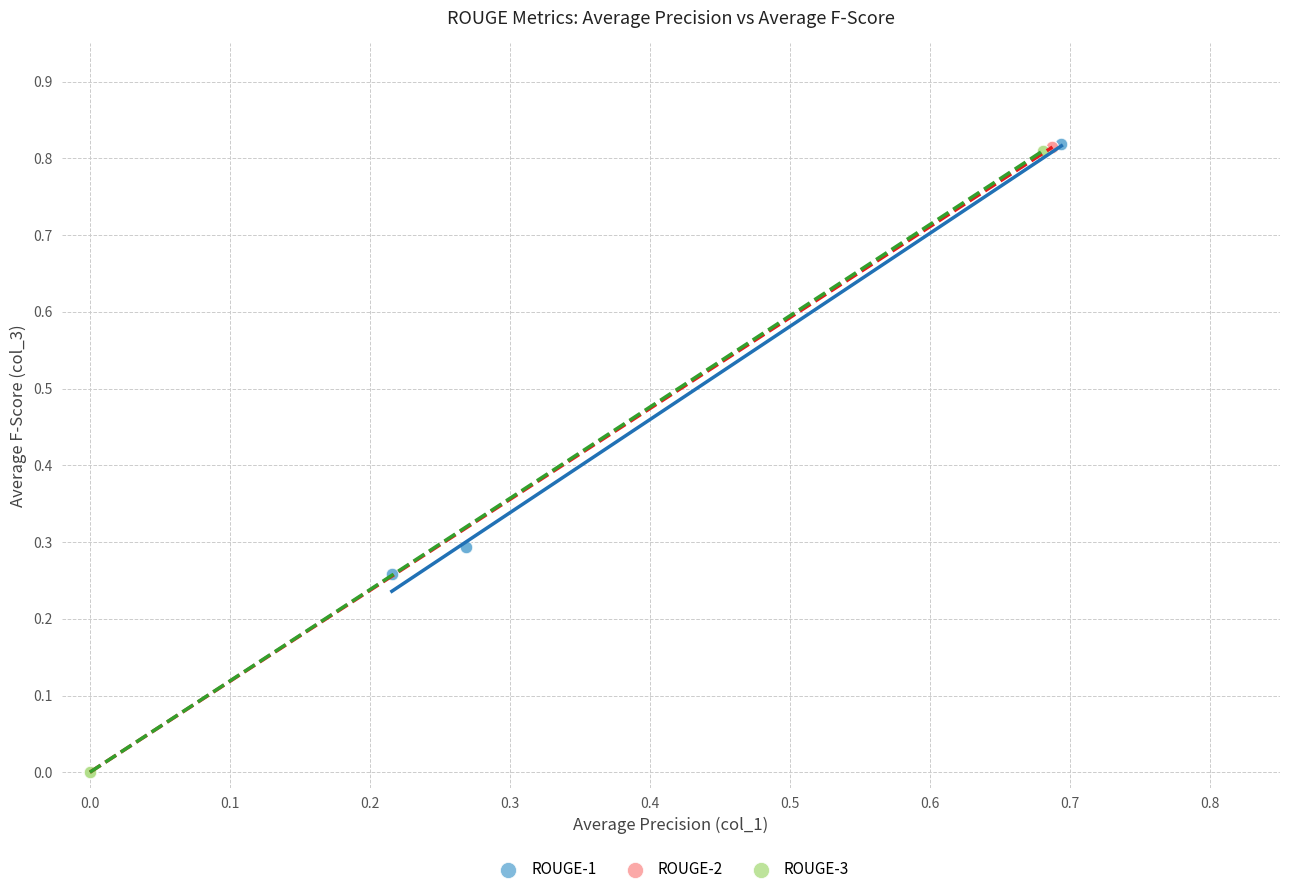

Which series has the widest spread of Y values?

ROUGE-2